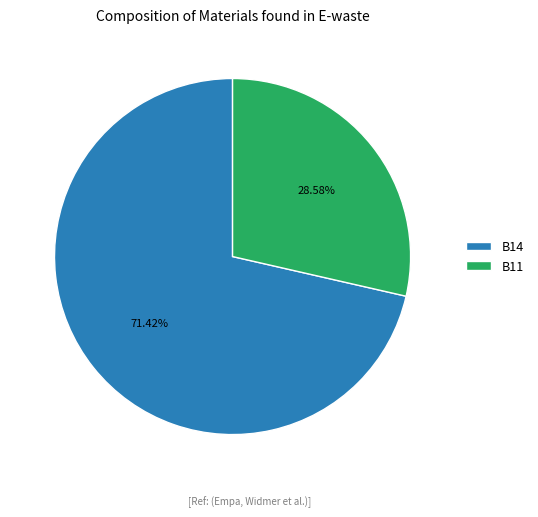

How many segments does this pie chart have?

2